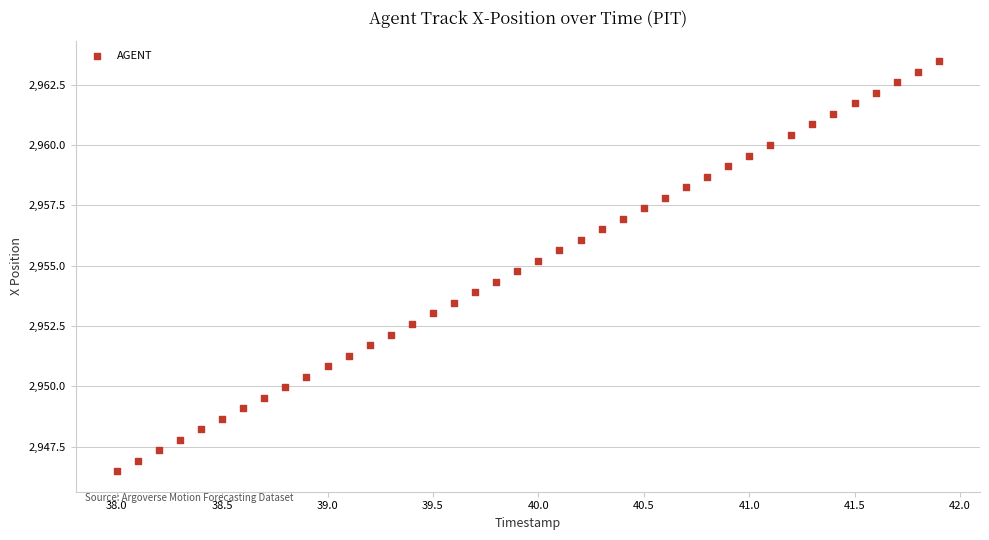

What is the range of Y values (max minus min)?

17.0